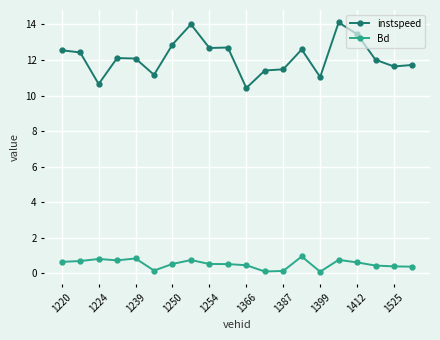

True or false: Bd and instspeed cross at least once.

False